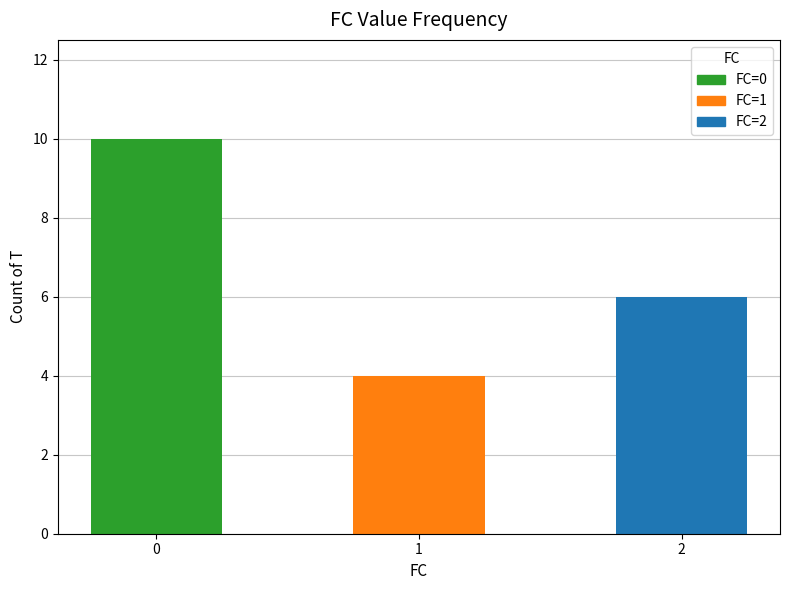

What is the greatest value displayed?

10